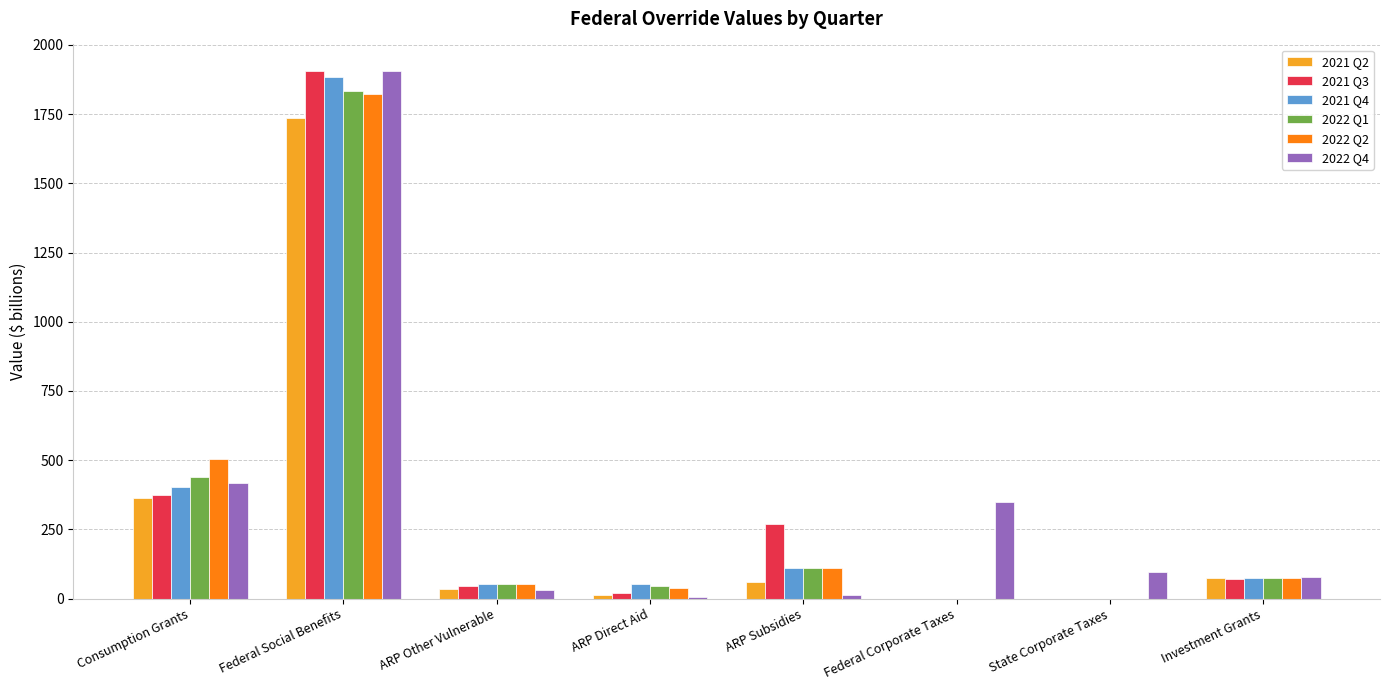

What is the maximum value for 2021 Q3?

1906.0